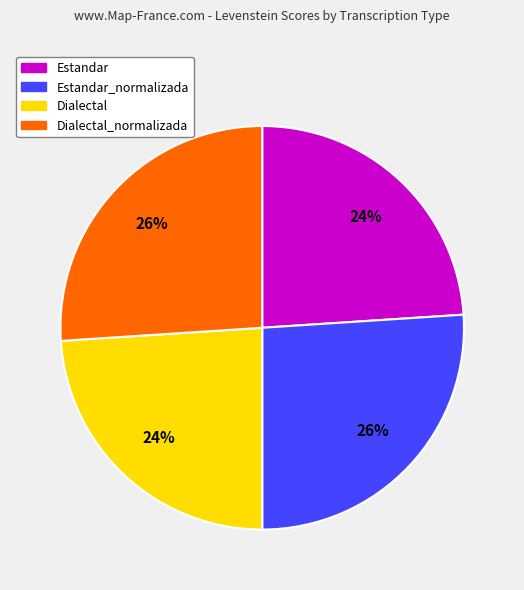

Is there any slice that represents more than half of the pie?

No